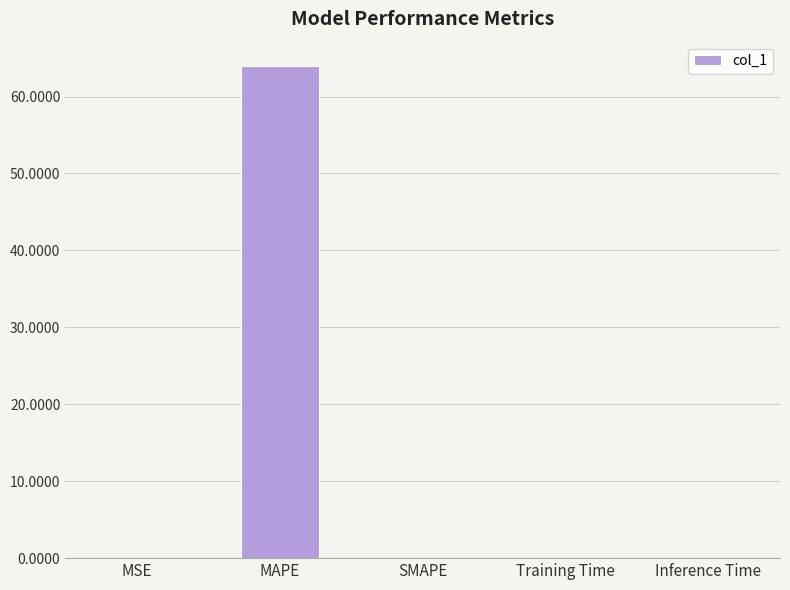

What is the sum of all values?

63.9